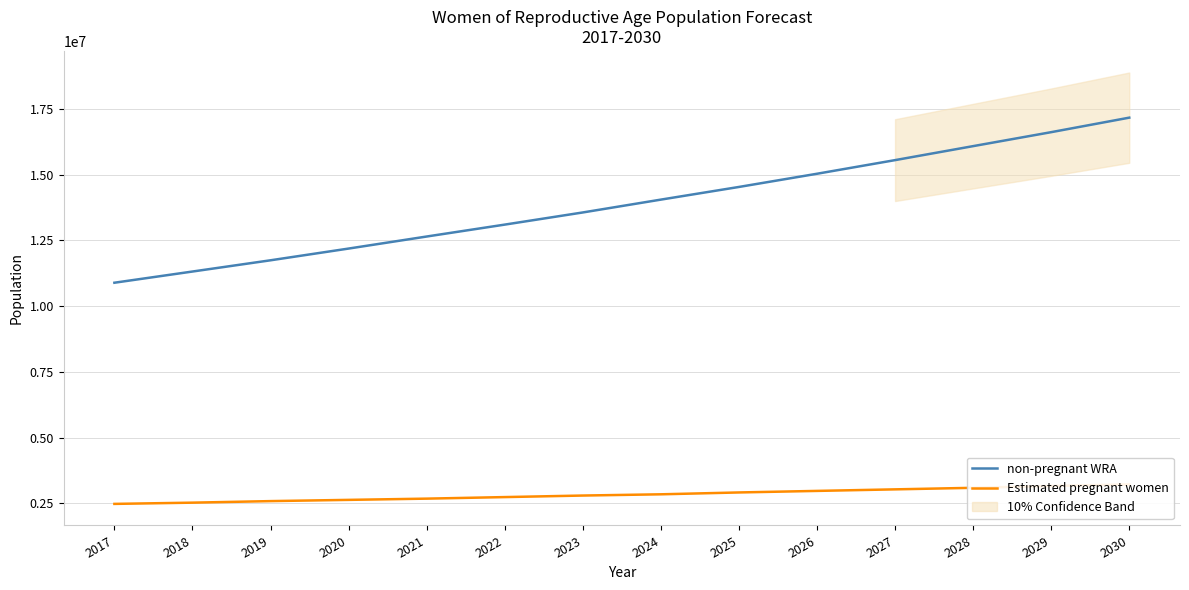

Which category has the lowest value in the non-pregnant WRA series?

2017